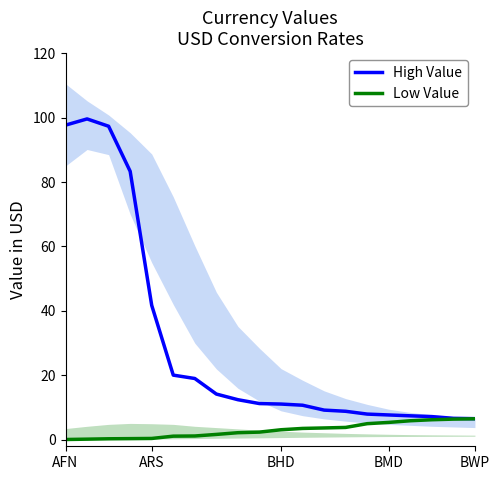

How many data points in High Value are less than 11?

9